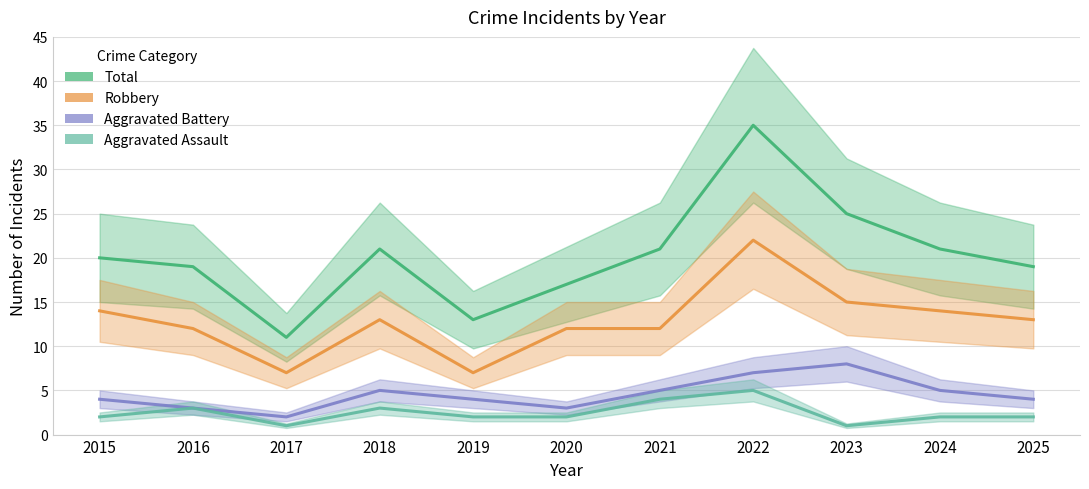

Where is Aggravated Battery nearest to the value 5?

2018